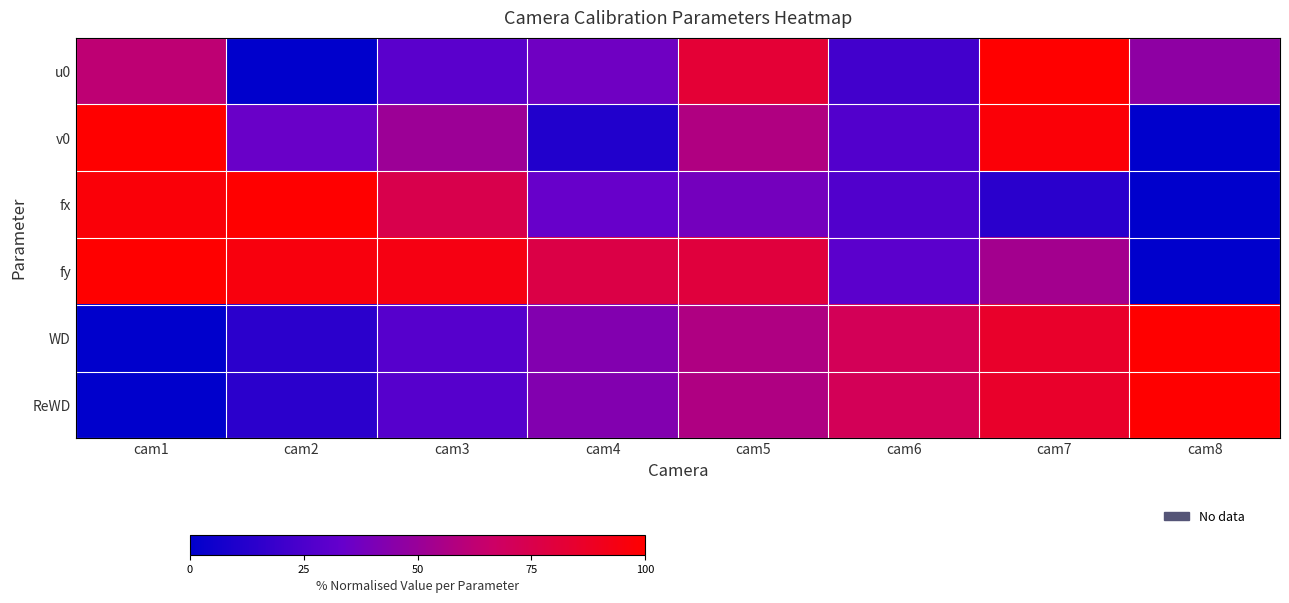

Which has a higher value, cam4 or cam2?

cam4